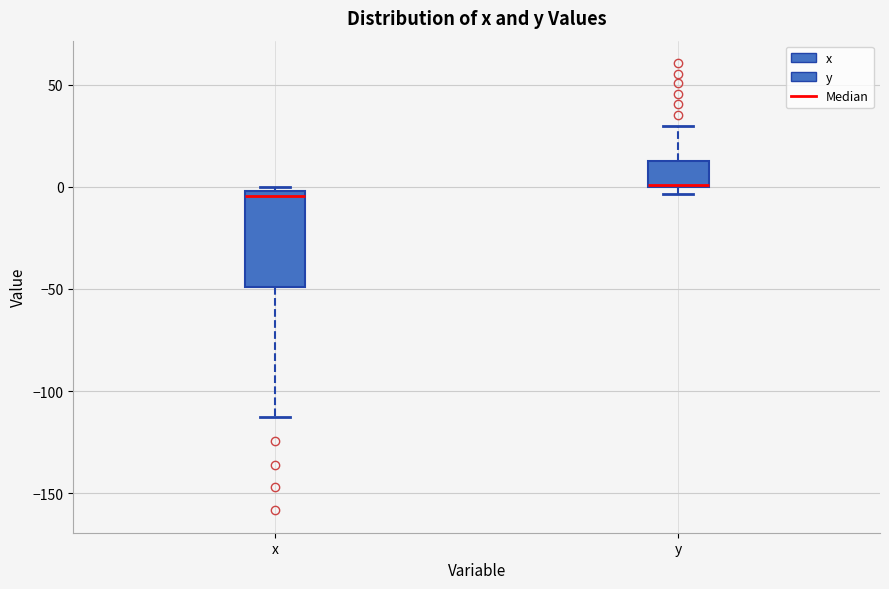

Which box is the tallest, from its lower edge to its upper edge?

x